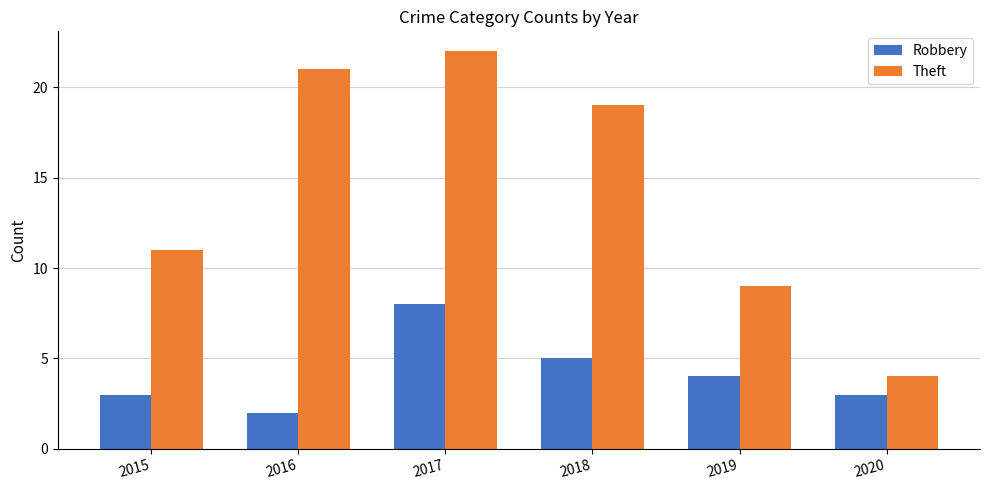

Which category has the lowest value across all series?

2016